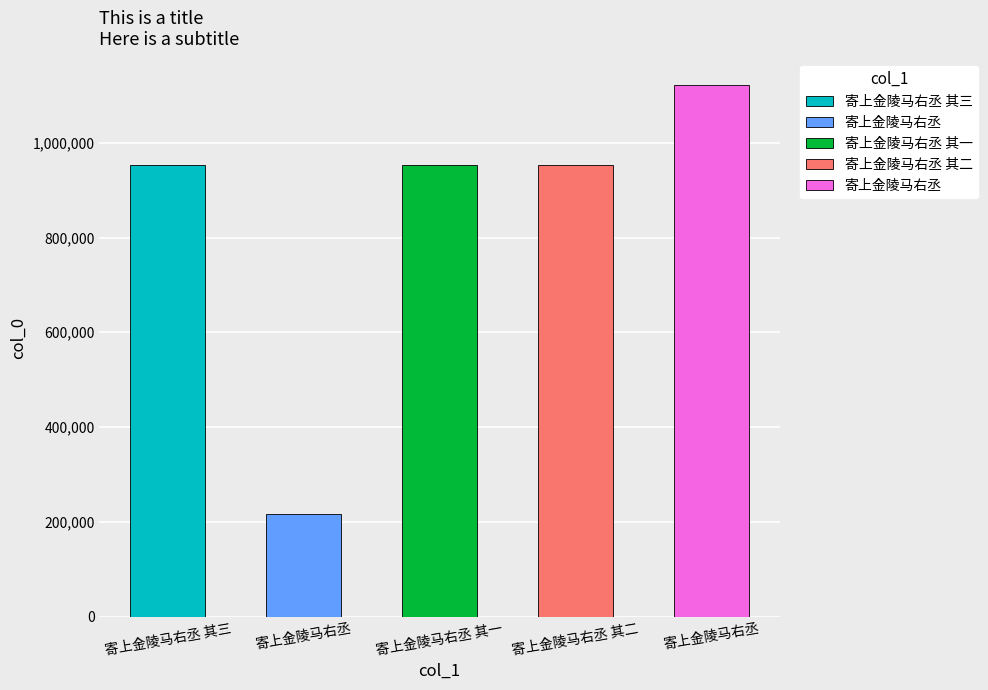

Which category has the highest value across all series?

寄上金陵马右丞